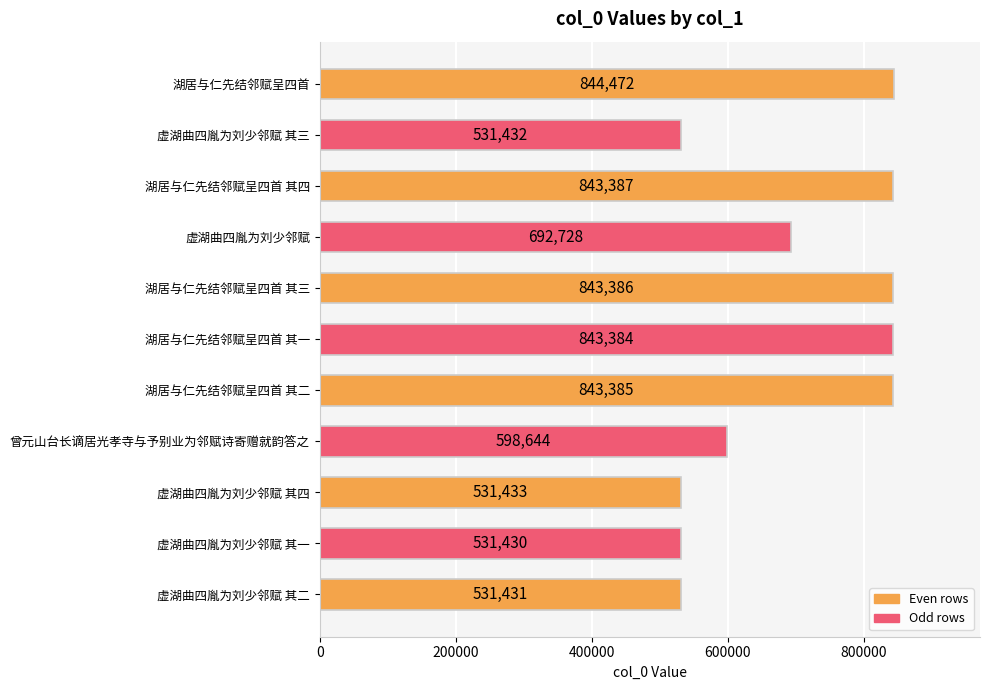

What is the difference between the maximum and second lowest values?

313041